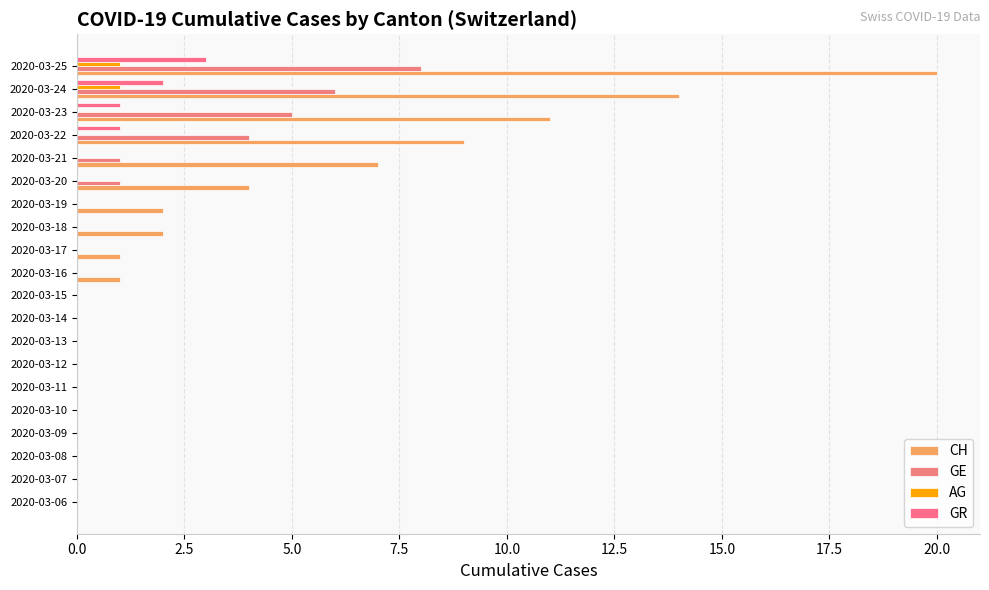

How many data points does each series have?

20